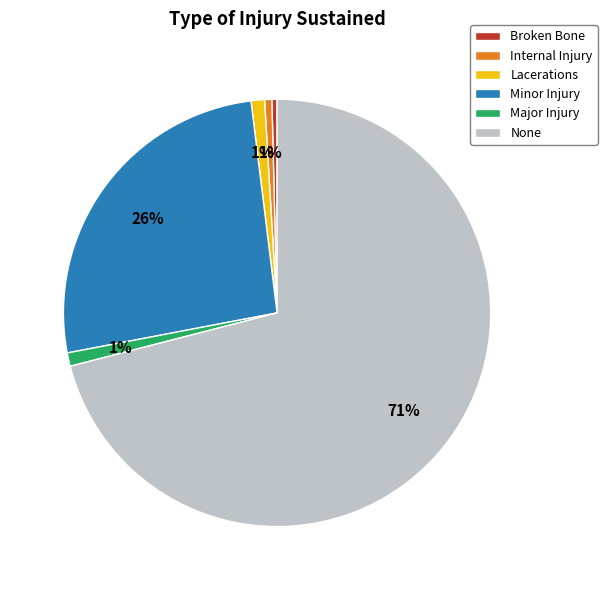

Which has a higher value, Minor Injury or Lacerations?

Minor Injury